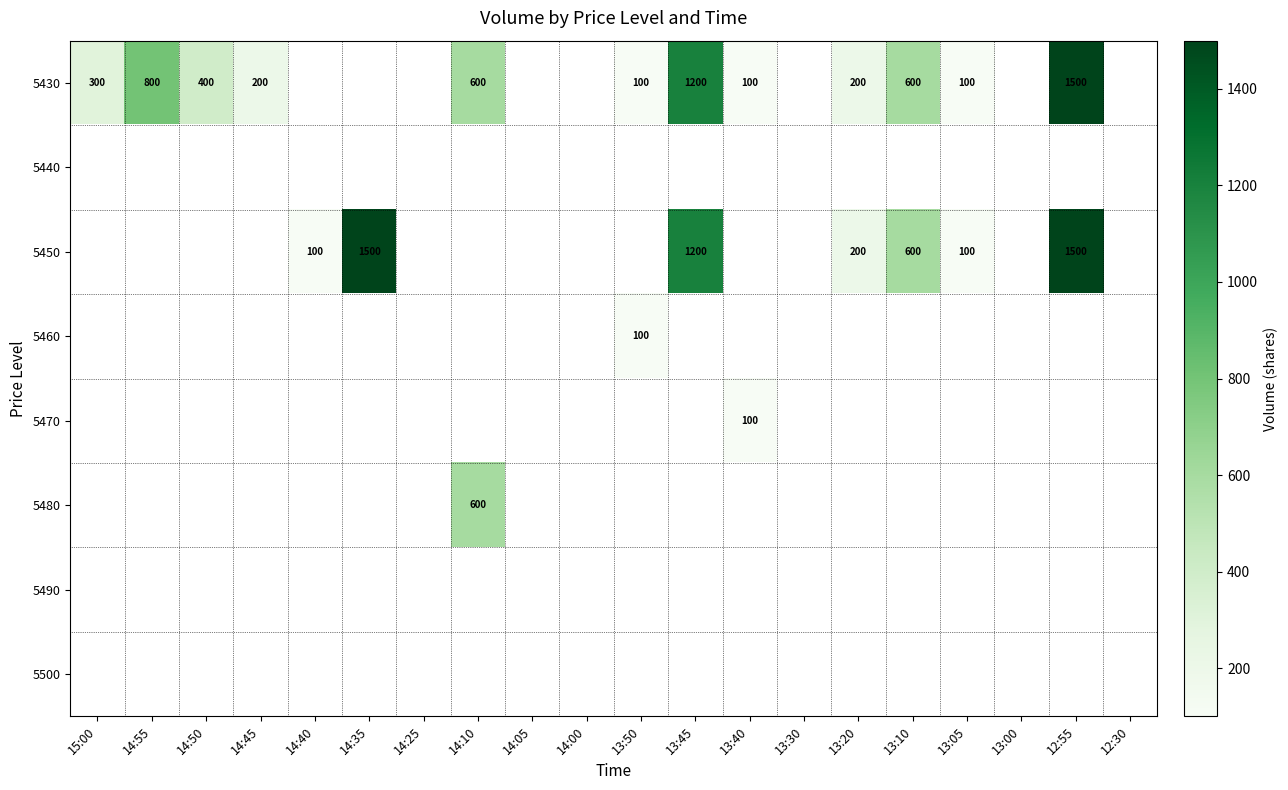

The value of 5430 at 13:40 is 100. True or false?

True